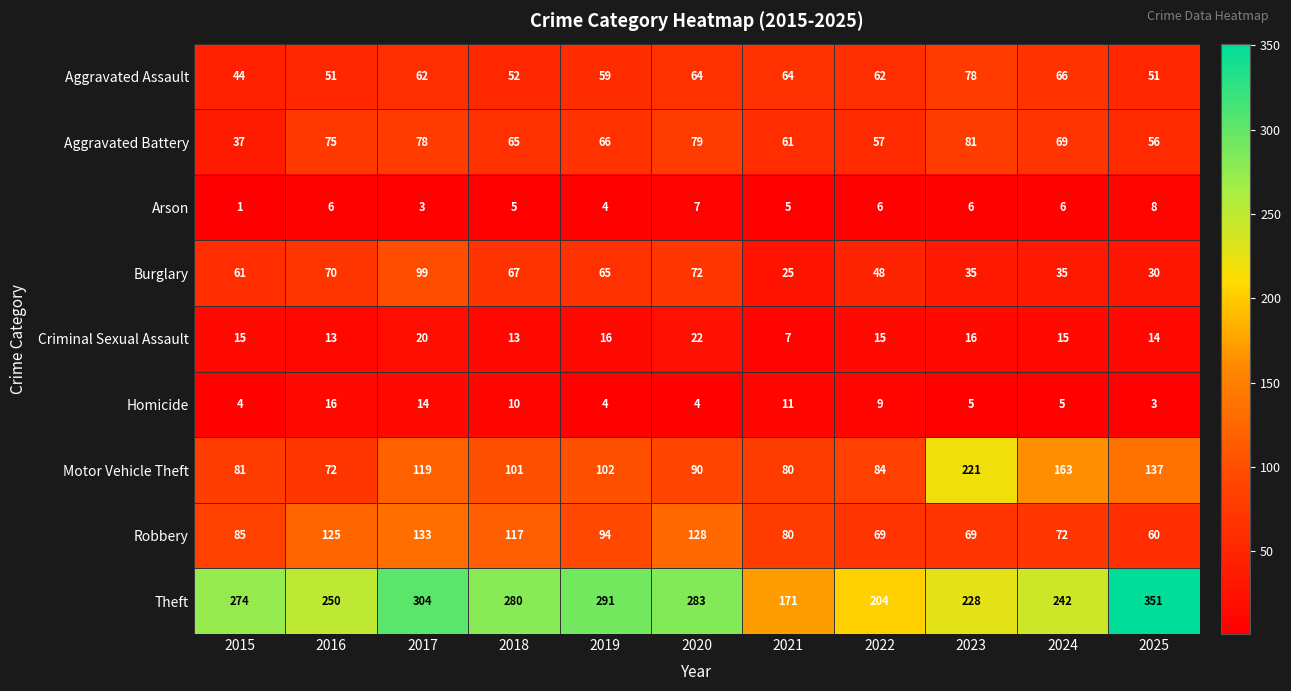

At how many categories does at least one series exceed 272?

6